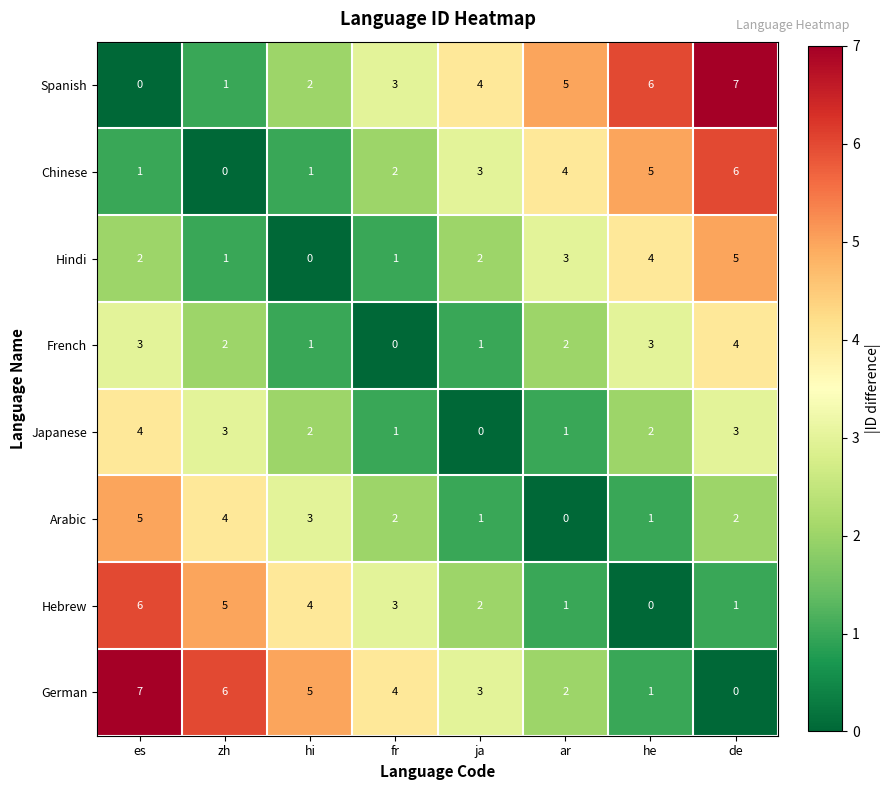

The value of French at es is 4. True or false?

False